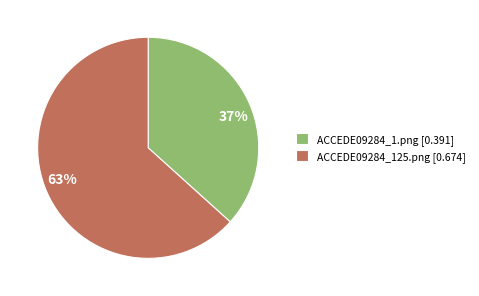

Does ACCEDE09284_125.png represent more than half of the total?

Yes